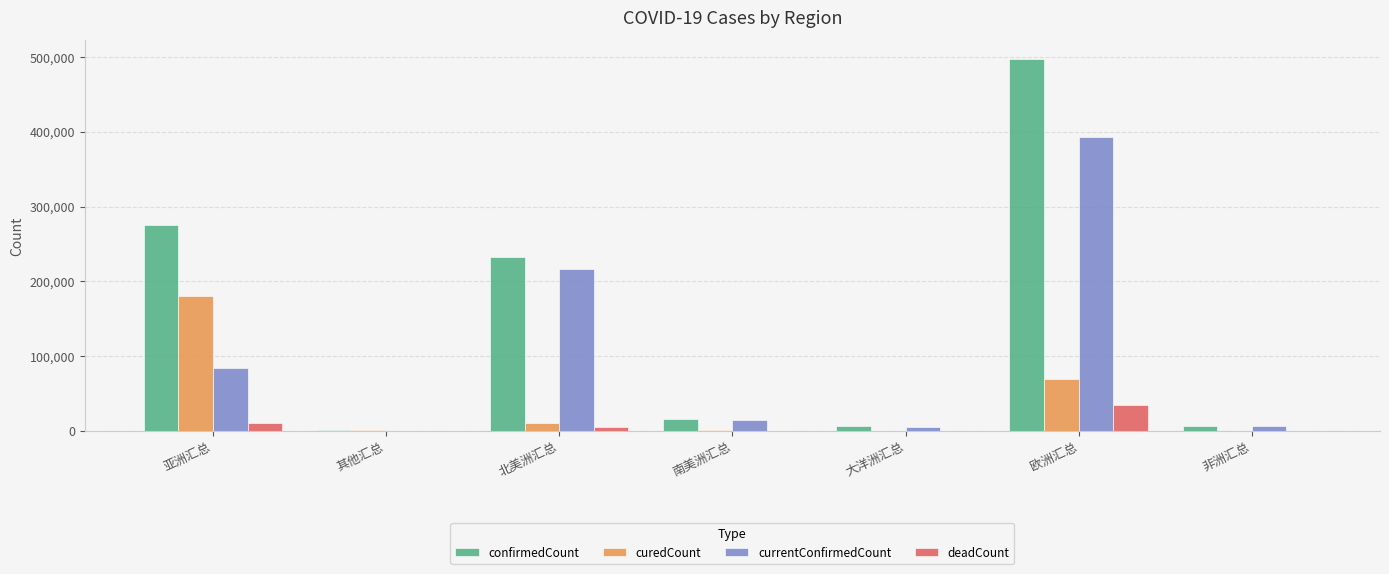

The deadCount series shows 57104 at 欧洲汇总. True or false?

False